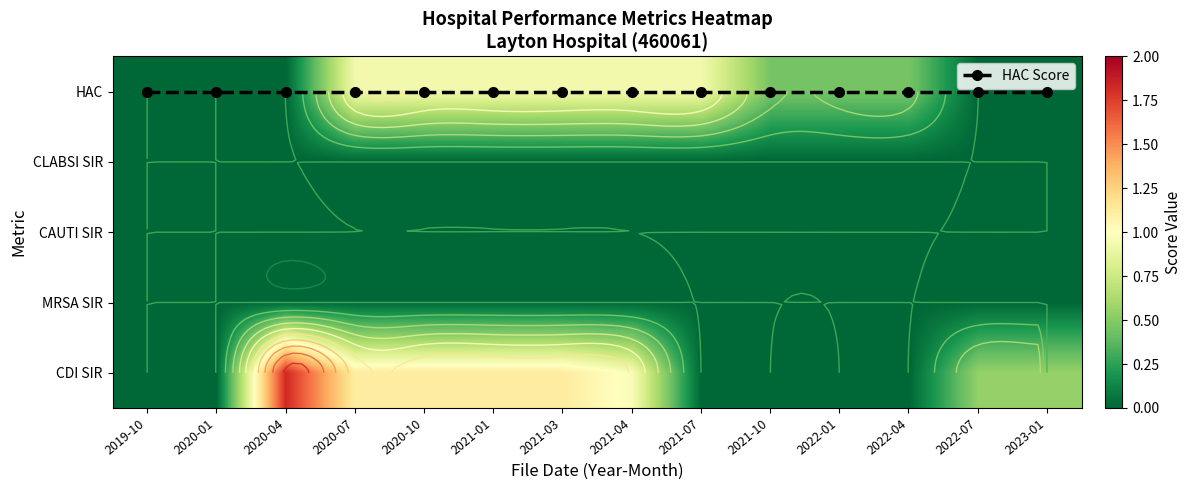

Which has a higher value, 2021-01 or 2022-04?

2021-01